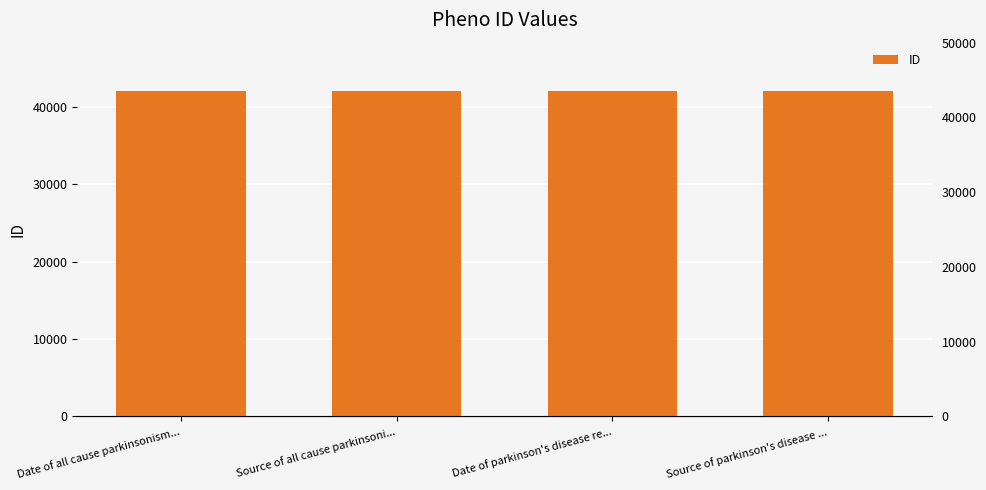

Rank the categories by value from highest to lowest.

Source of parkinson's disease ..., Date of parkinson's disease re..., Source of all cause parkinsoni..., Date of all cause parkinsonism...